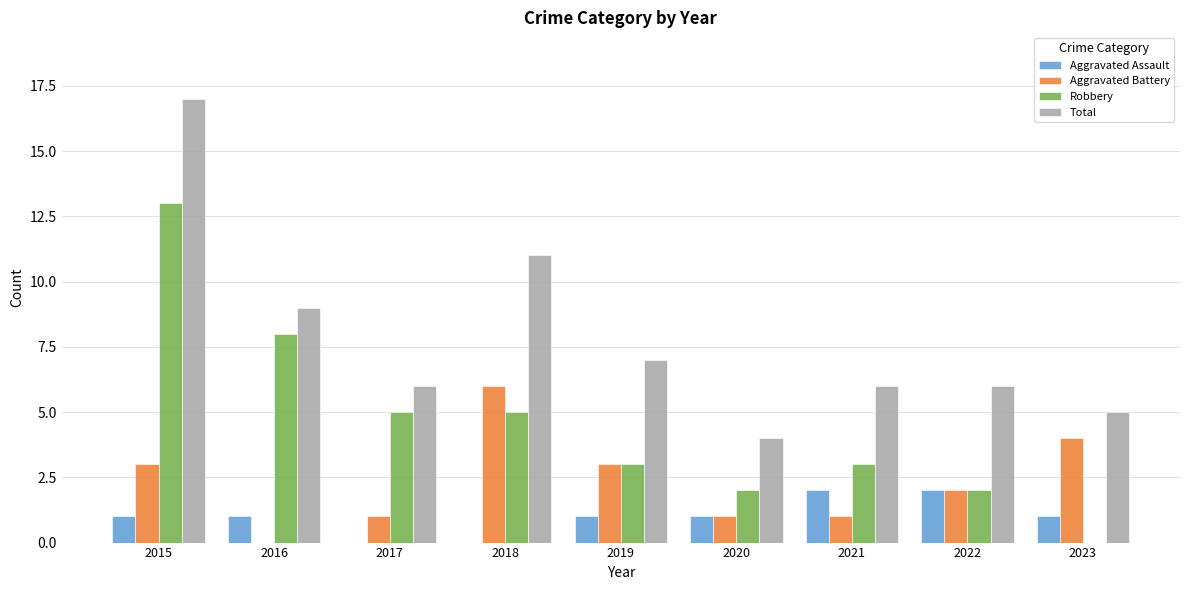

What is the sum of the Total values at 2019 and 2016?

16